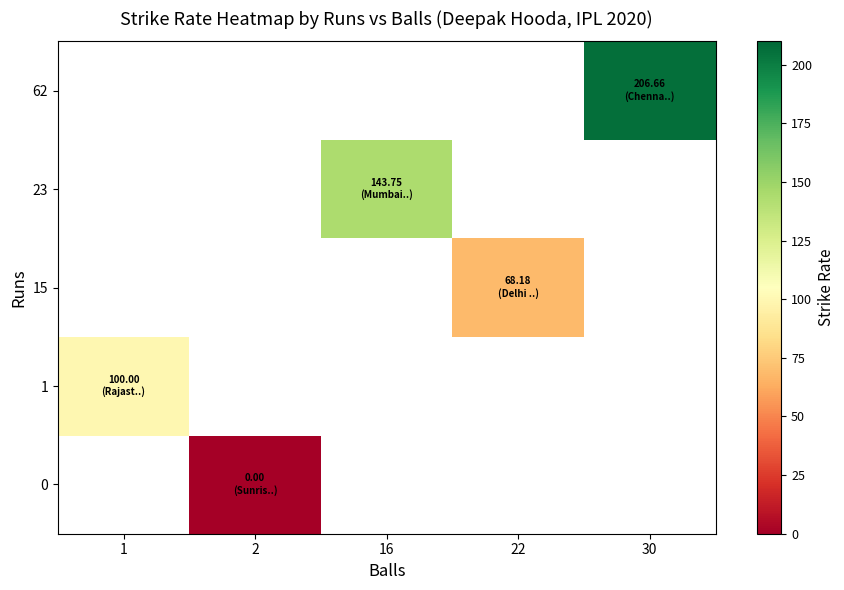

List the labels in order of 62 value, smallest first.

1, 2, 16, 22, 30